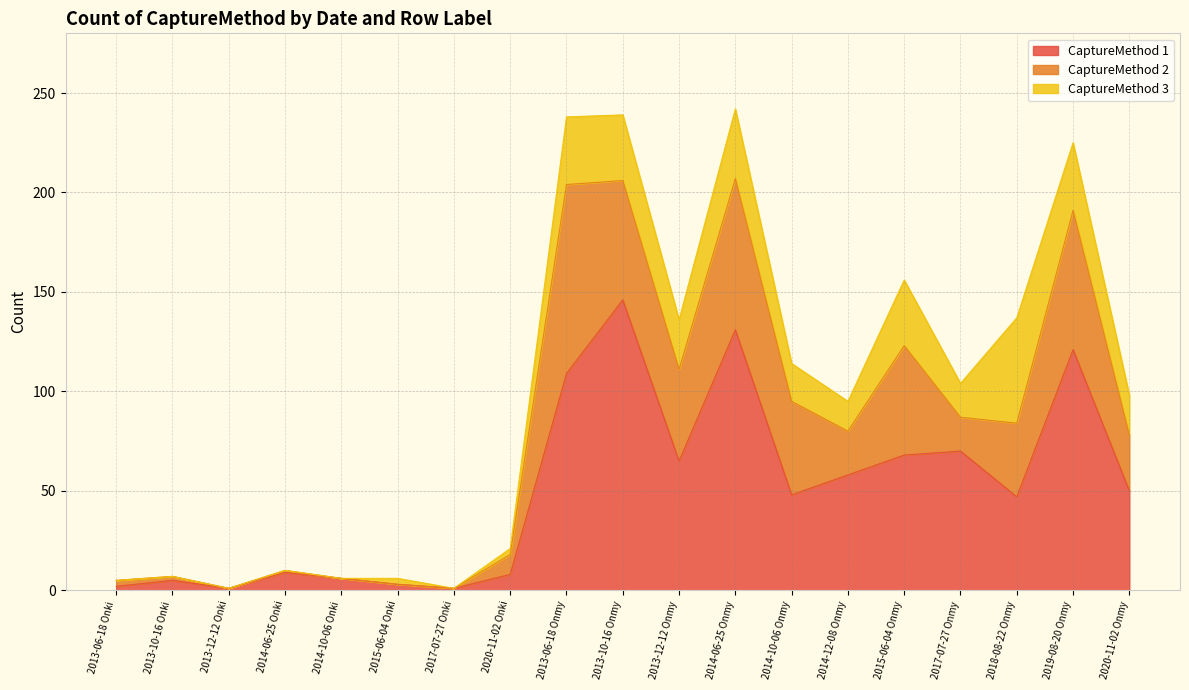

Reading left to right, transcribe all the data shown in this chart.

CaptureMethod 1: 2	5	1	9	6	3	1	8	109	146	65	131	48	58	68	70	47	121	50
CaptureMethod 2: 3	2	0	1	0	0	0	10	95	60	46	76	47	22	55	17	37	70	28
CaptureMethod 3: 0	0	0	0	0	3	0	3	34	33	25	35	19	15	33	17	53	34	20